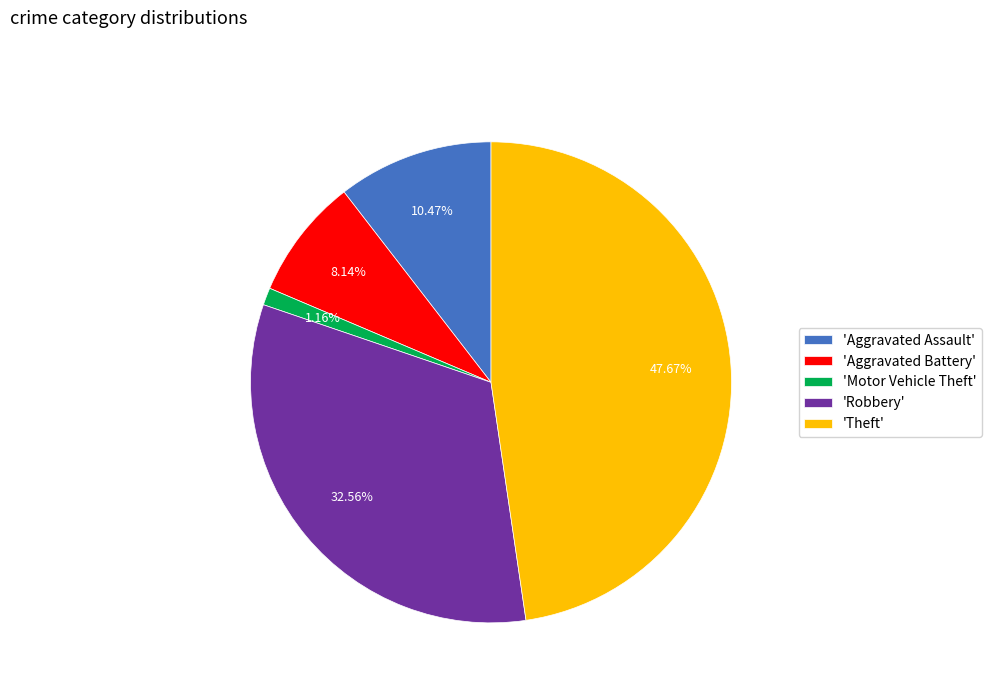

Does any single category account for the majority?

No